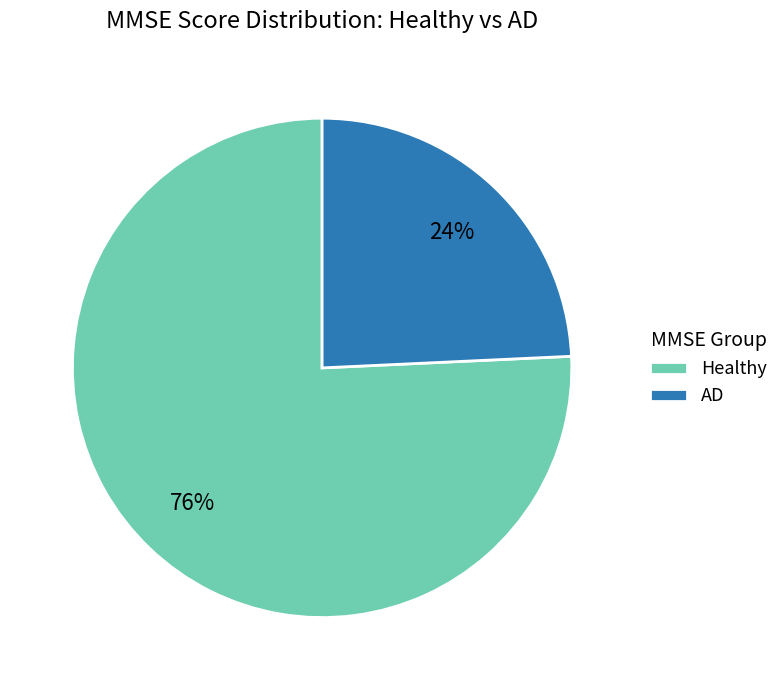

What is the largest slice in the pie chart?

Healthy